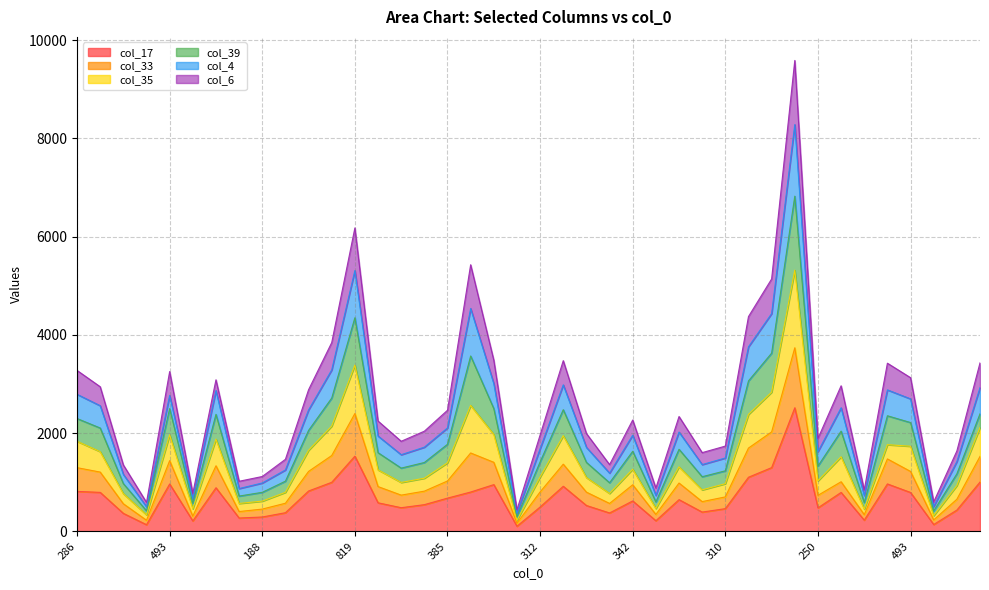

Rank the categories by col_33 value from lowest to highest.

71, 87, 81, 116, 102, 143, 202, 188, 192, 202, 243, 313, 281, 310, 321, 250, 312, 344, 355, 376, 342, 362, 385, 443, 439, 483, 486, 493, 493, 286, 537, 463, 573, 546, 506, 648, 735, 816, 819, 1229